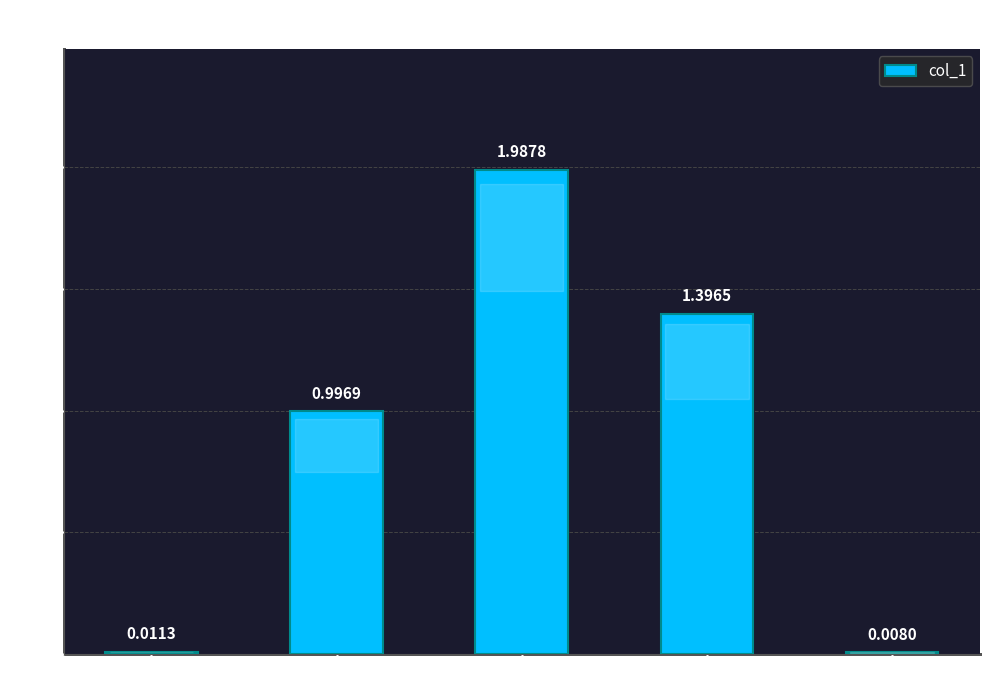

What is the label of the 1st bar from the right?

Inference Time